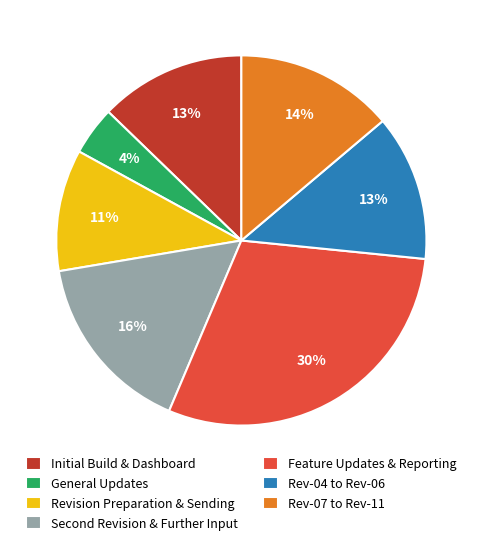

To the nearest percent, what is the average slice percentage?

14%